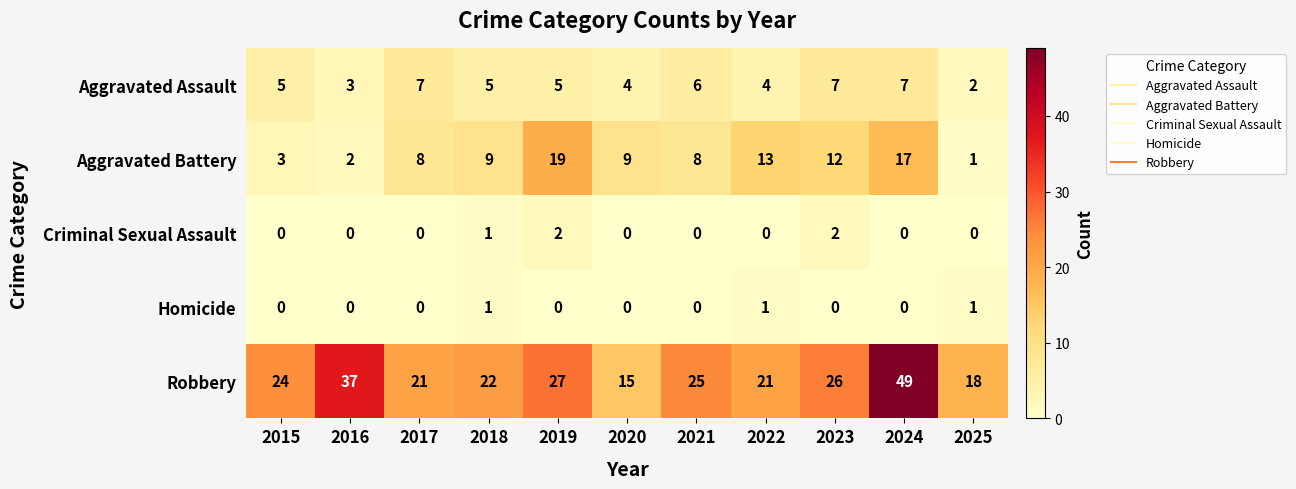

At 2019, list the series in order from smallest to largest.

Homicide, Criminal Sexual Assault, Aggravated Assault, Aggravated Battery, Robbery